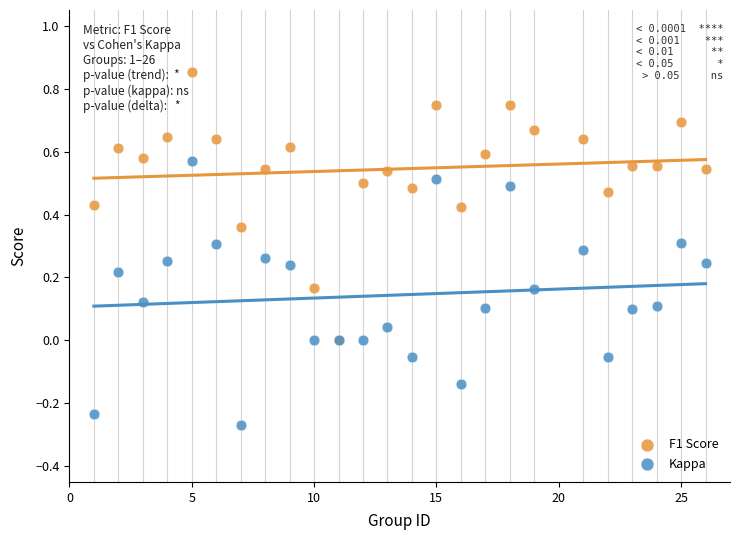

What are all the series names shown in the legend?

F1 Score, Kappa